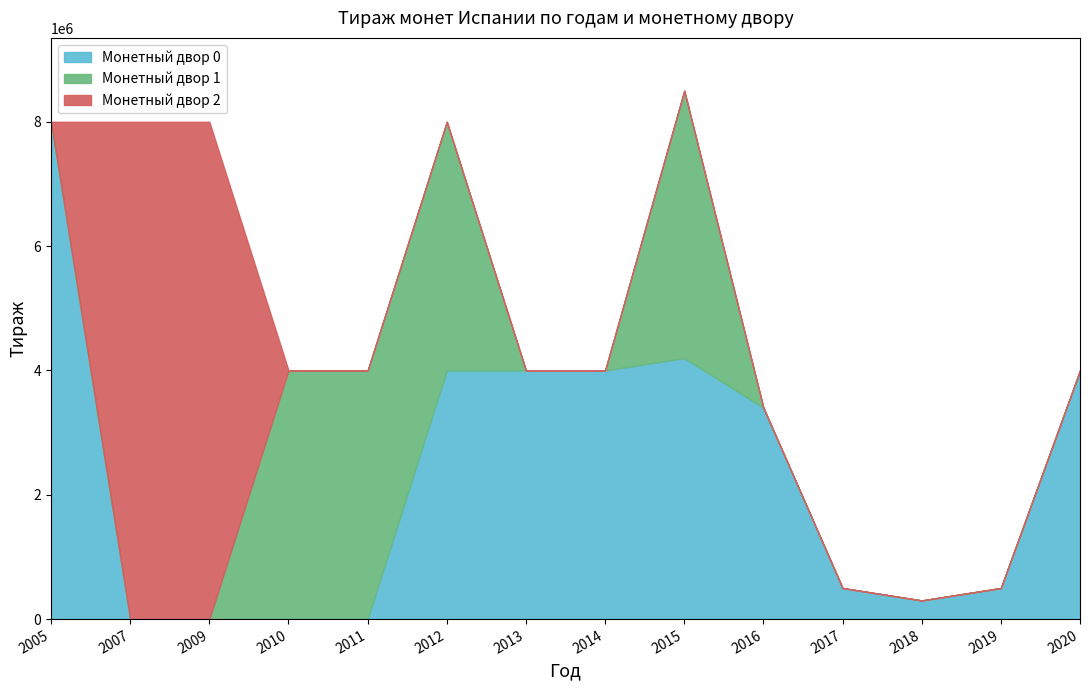

What is the difference between the Монетный двор 2 values at 2009 and 2016?

8000000